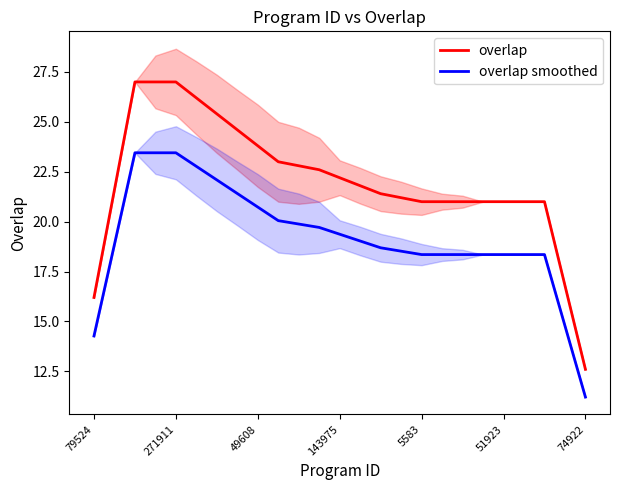

The overlap series shows 21.0 at 5583. True or false?

True